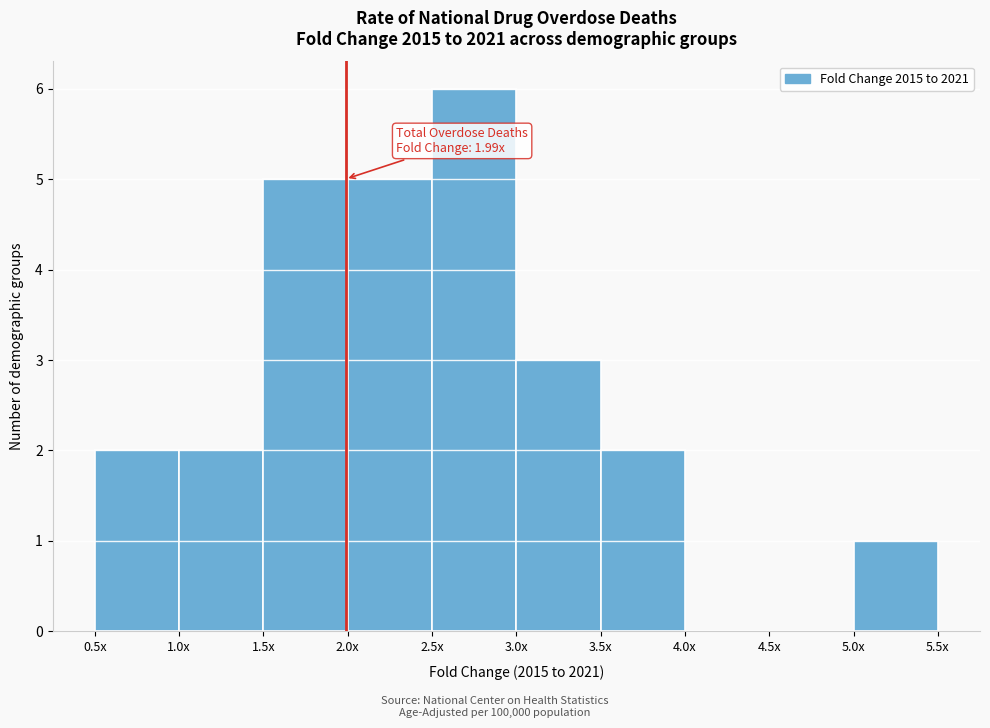

Reading right to left, transcribe all the data shown in this chart.

5.0x=1	4.5x=0	4.0x=0	3.5x=2	3.0x=3	2.5x=6	2.0x=5	1.5x=5	1.0x=2	0.5x=2